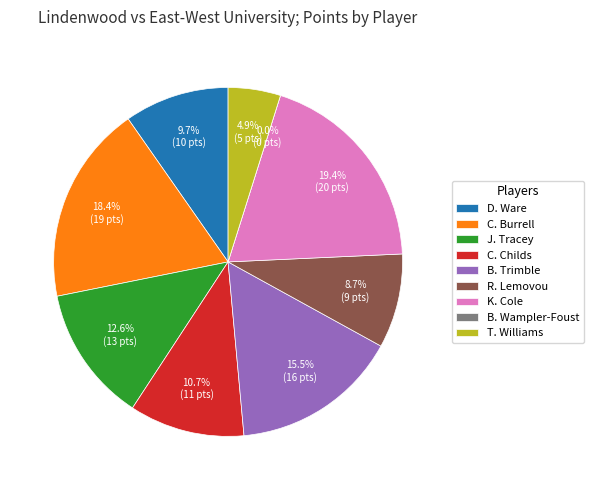

How many segments does this pie chart have?

9